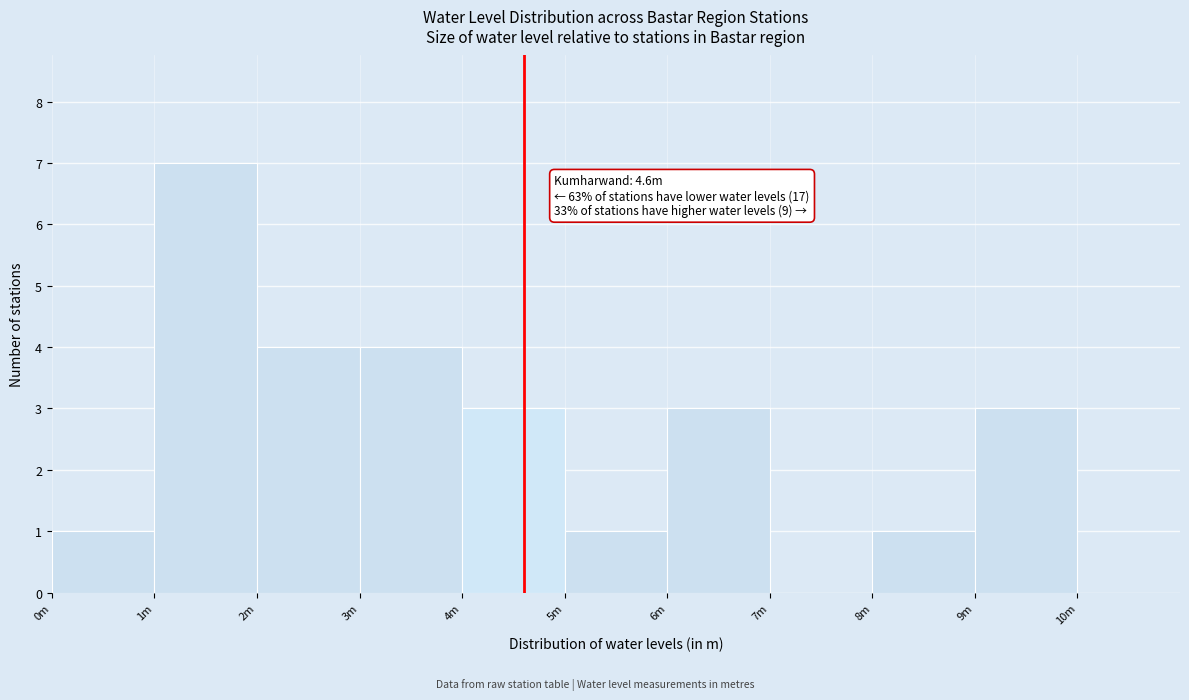

Reading left to right, extract all data points from this chart.

0m=1	1m=7	2m=4	3m=4	4m=3	5m=1	6m=3	7m=0	8m=1	9m=3